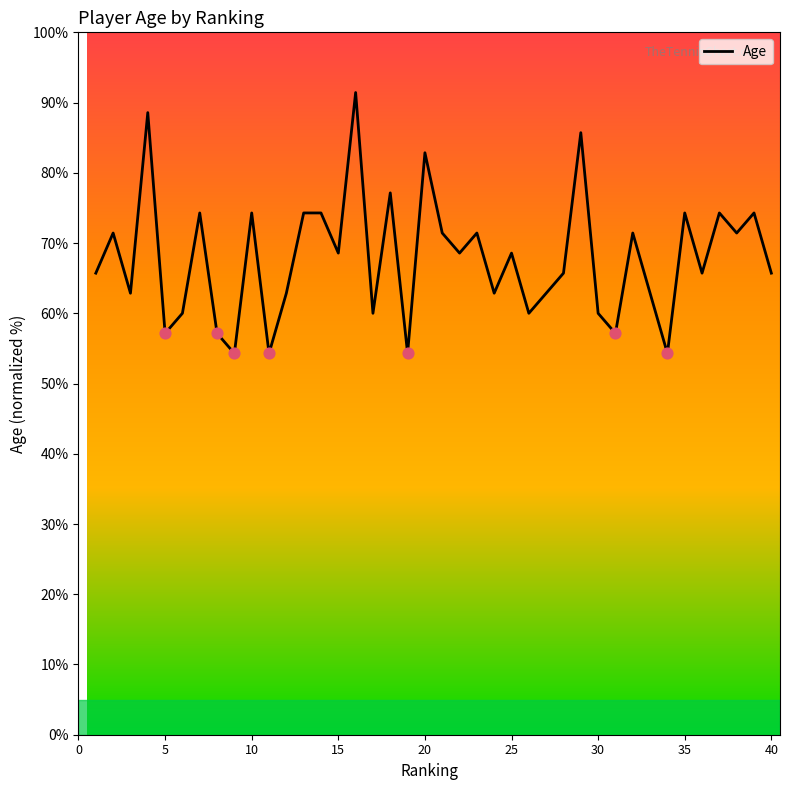

What is the maximum value shown in the chart?

91.4